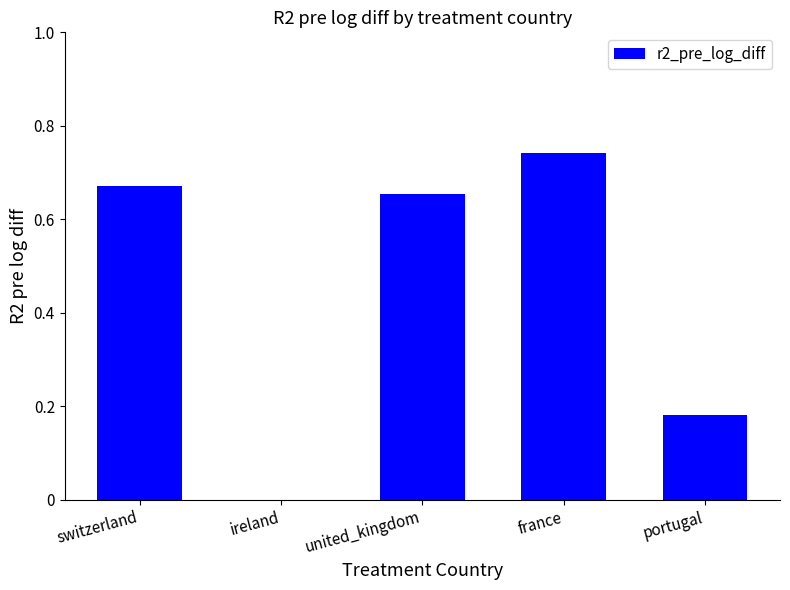

How many values are between 0 and 1?

5